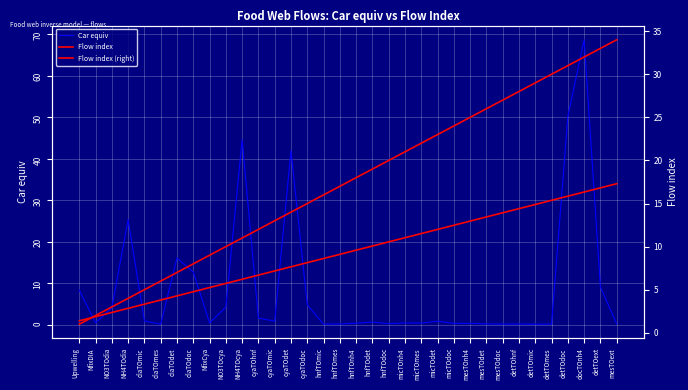

Where does the Flow index (right) series first go above 18?

hnfTOdet